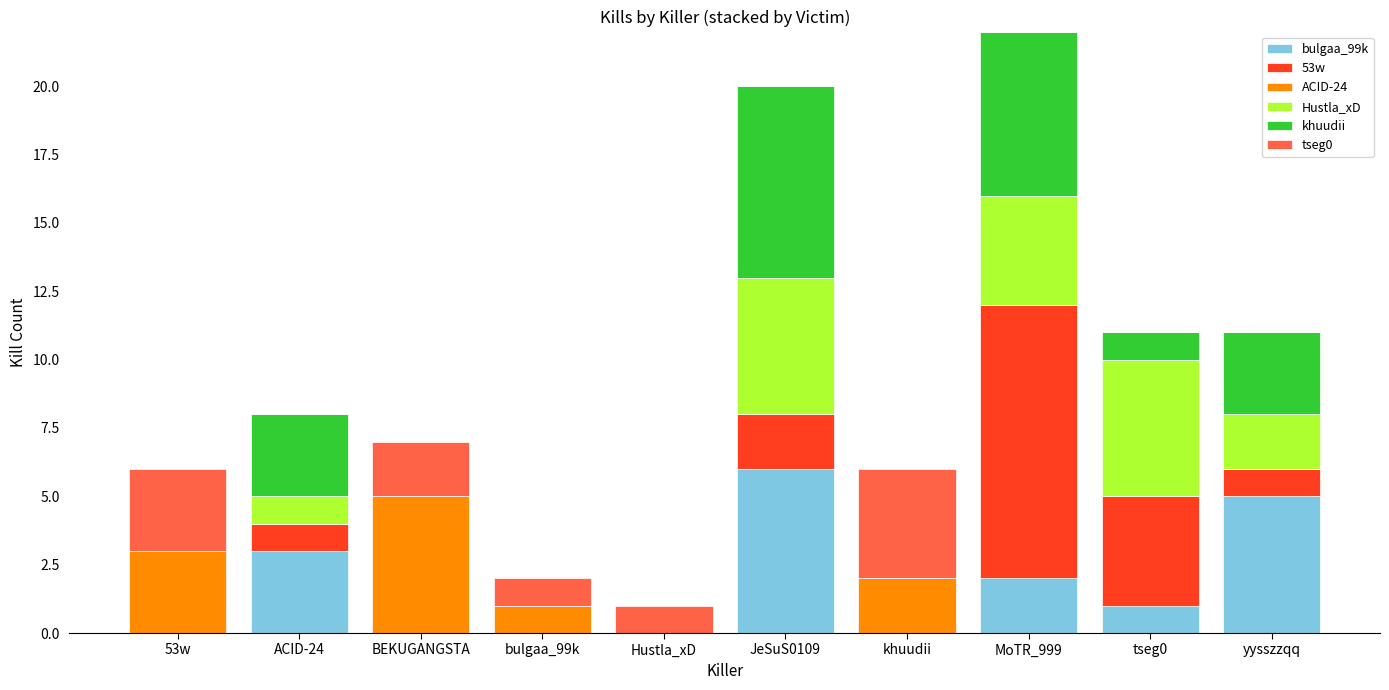

Are the bars horizontal?

No